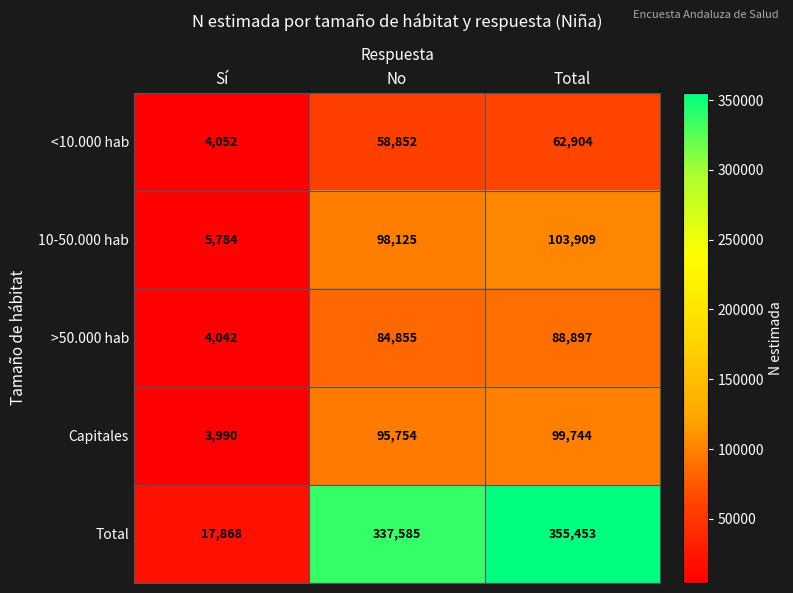

The value of >50.000 hab at Total is 88897. True or false?

True